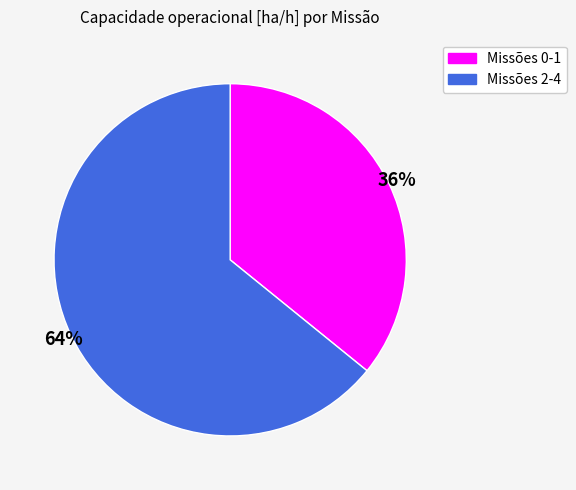

To the nearest percent, what is the average slice percentage?

50%